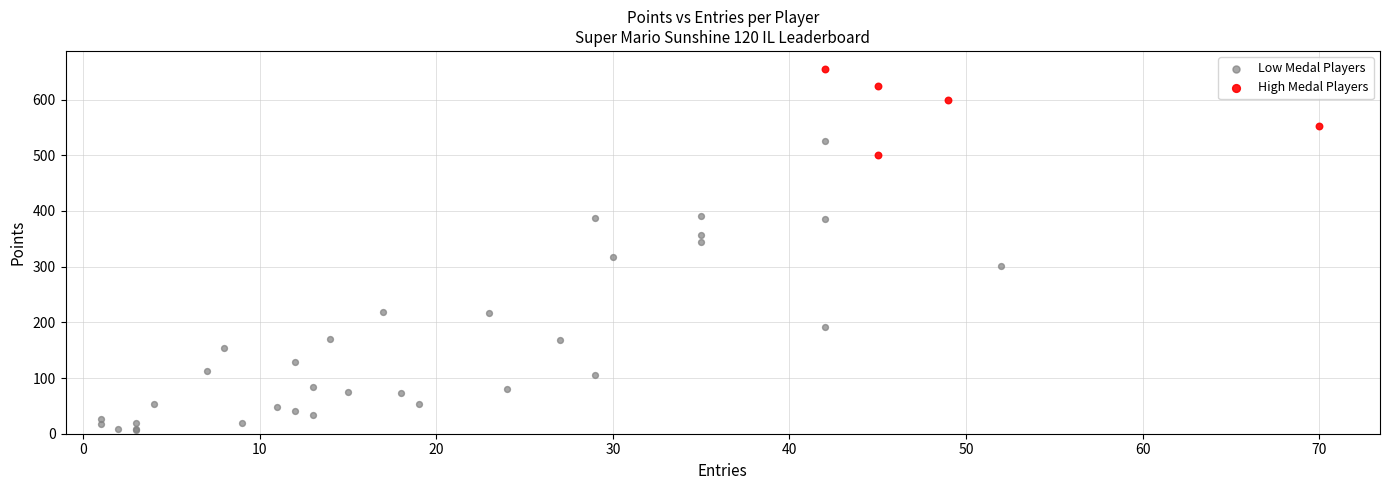

Which series reaches the minimum Y coordinate?

Low Medal Players